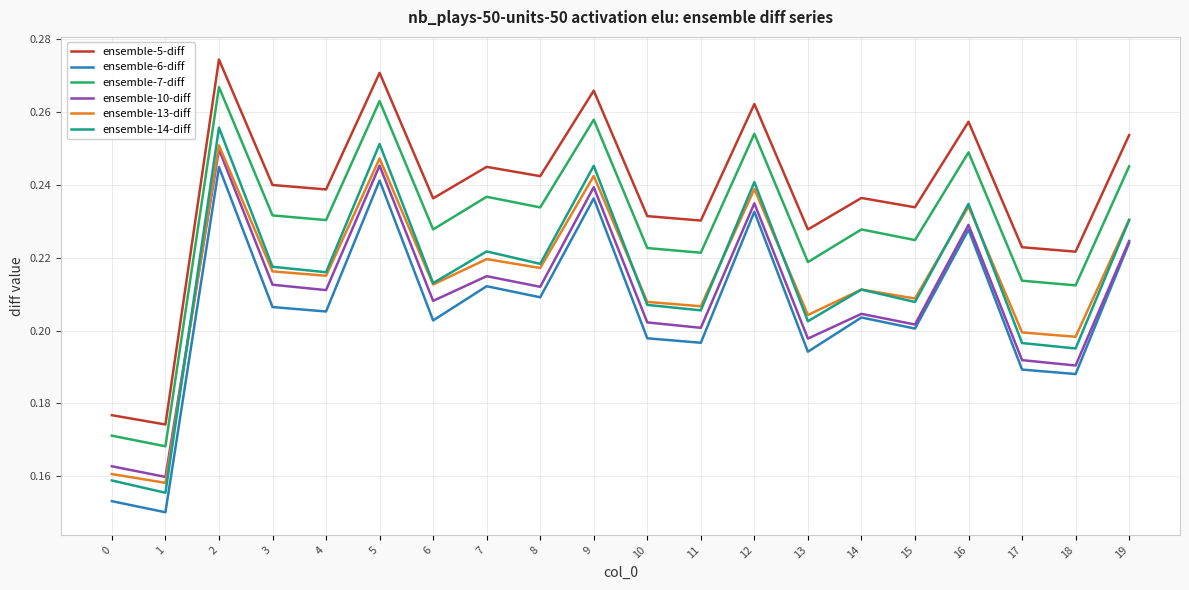

Which series has the largest total across all categories?

ensemble-5-diff